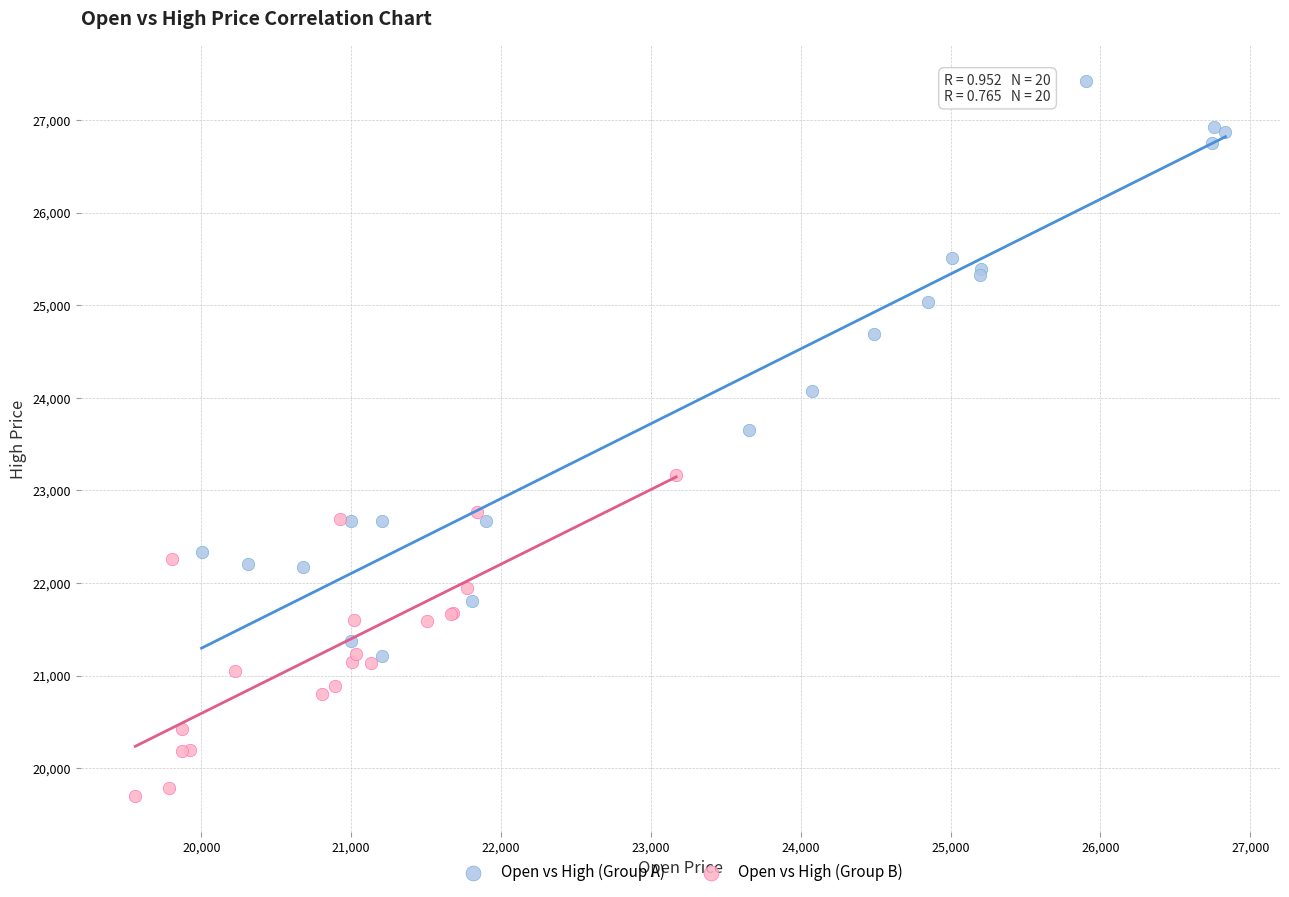

What are all the series names shown in the legend?

Open vs High (Group A), Open vs High (Group B)